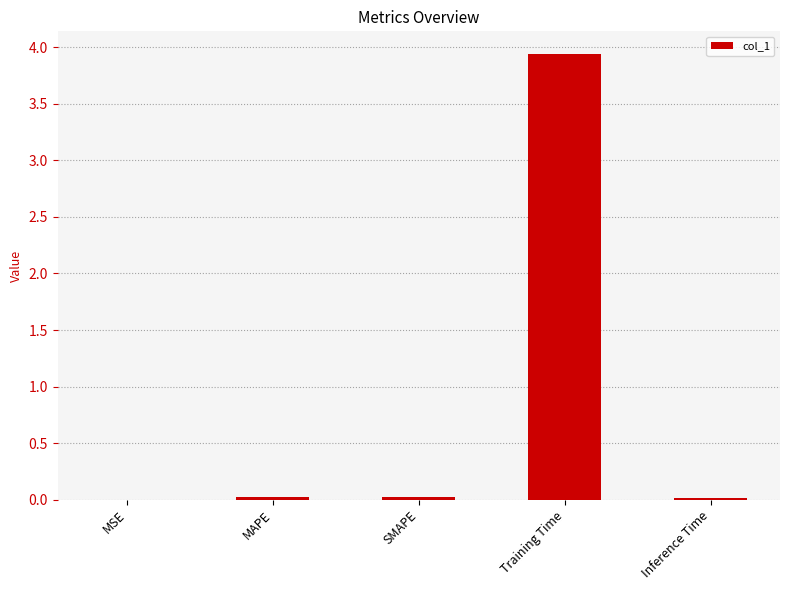

What is the change in value from SMAPE to Training Time?

+3.9